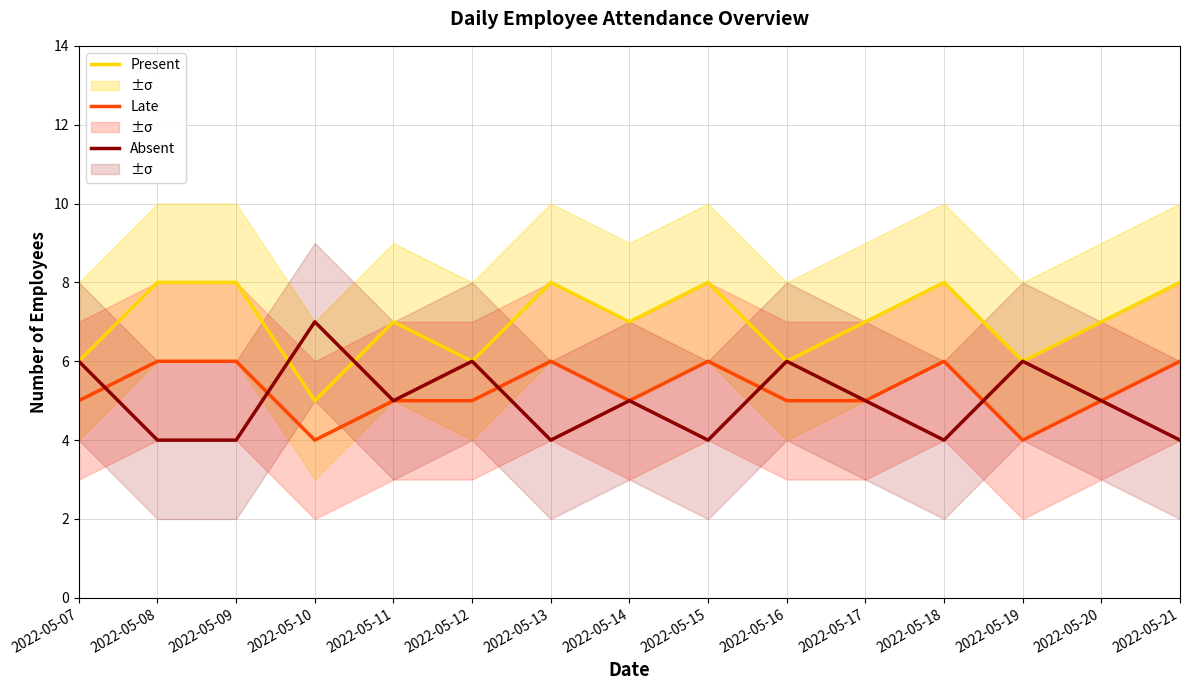

At which category does Absent reach its first local peak?

2022-05-10